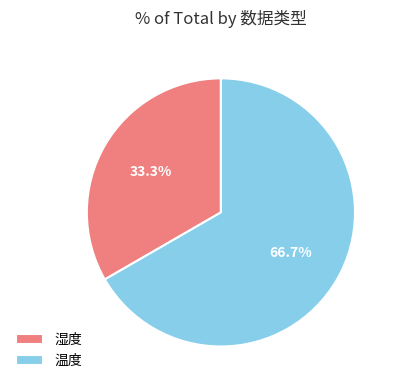

Is there any slice that represents more than half of the pie?

Yes